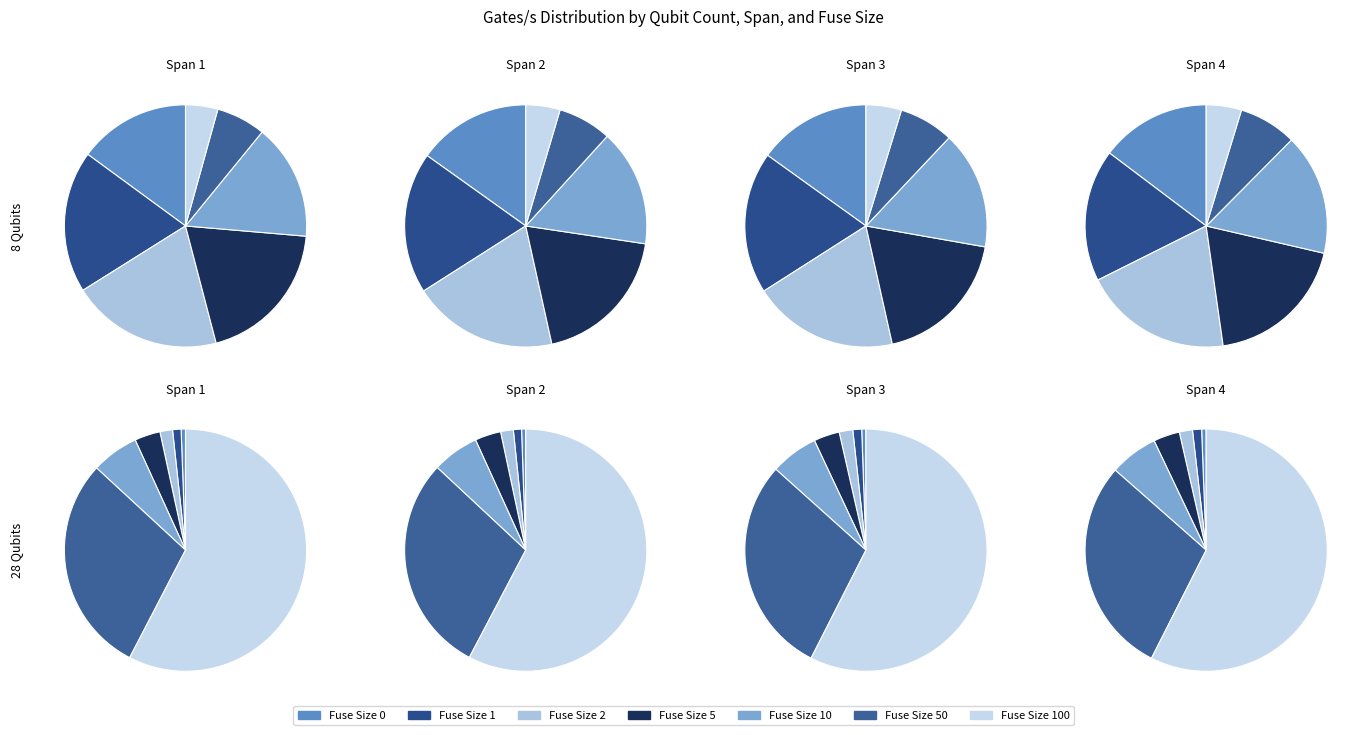

True or false: 5 accounts for 22% of the total.

False